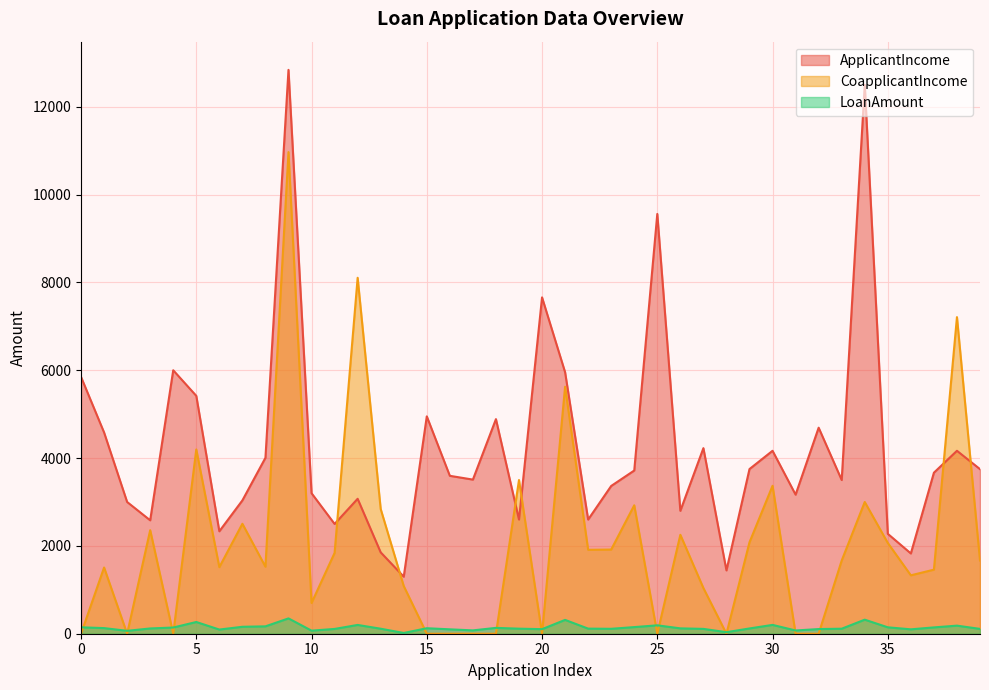

True or false: CoapplicantIncome has more than 2 points higher than both neighbors.

True